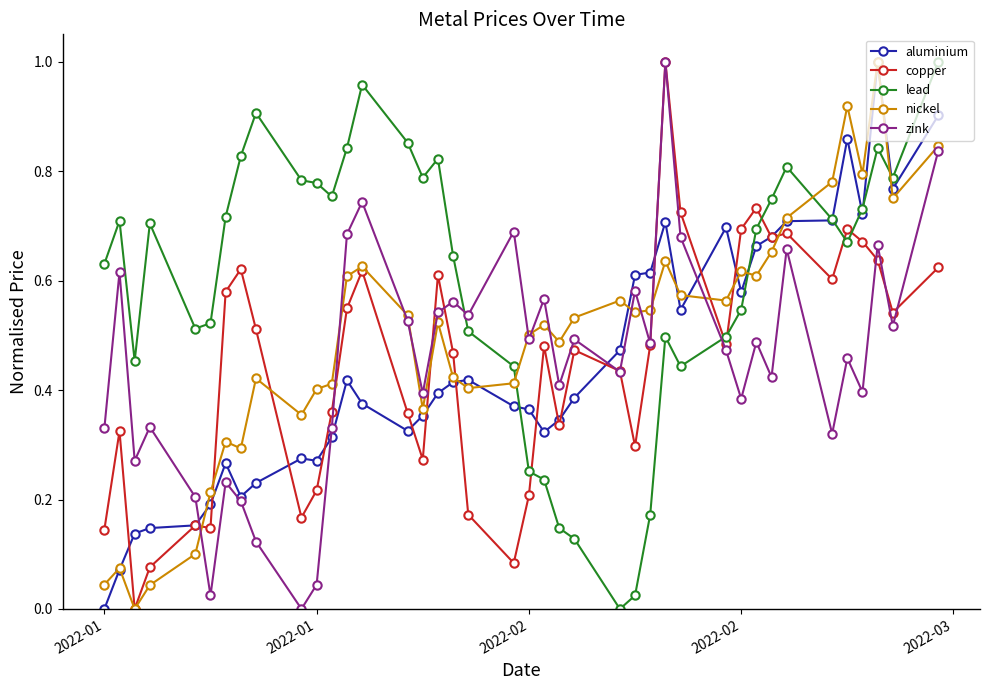

Count the number of categories in the chart.

40